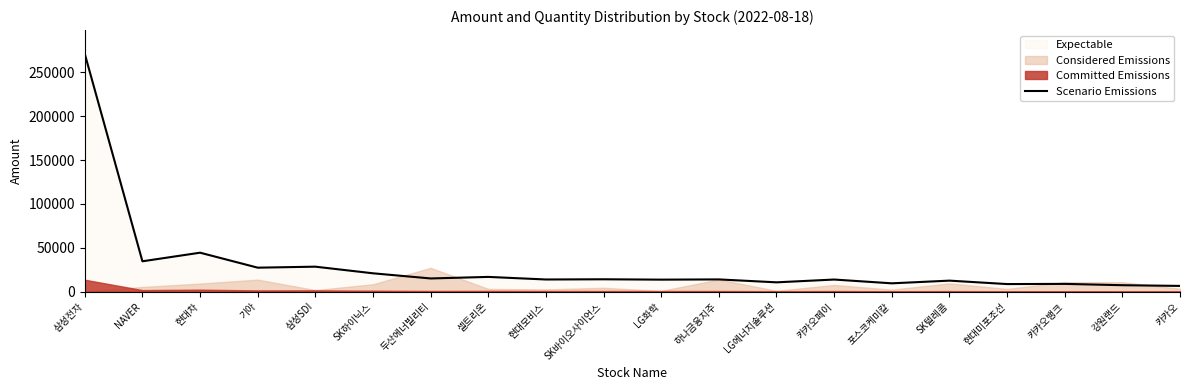

What is the sum of the values at 카카오뱅크 and 강원랜드?

16123